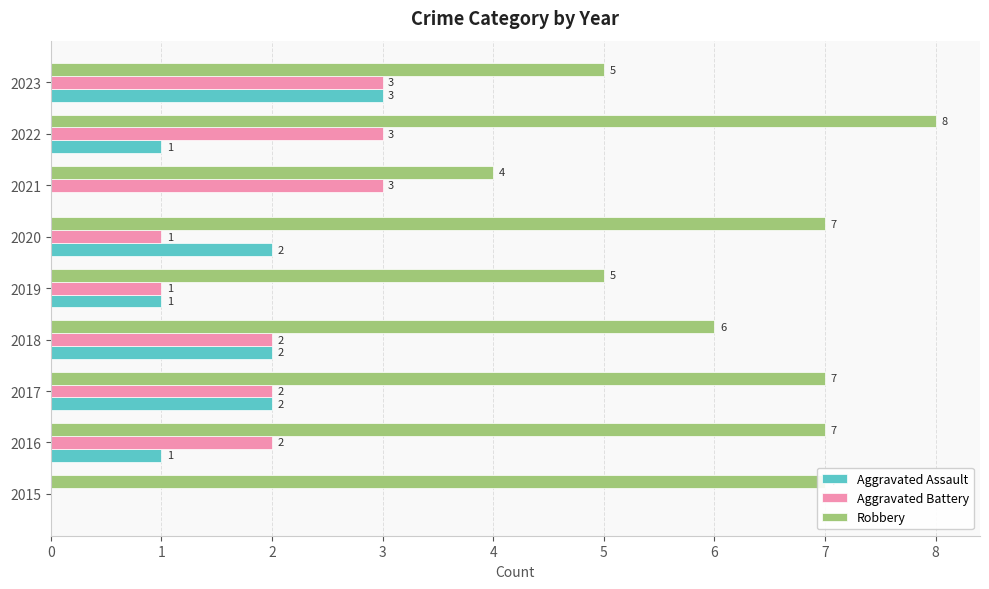

Which series changed the most between 2018 and 2022?

Robbery